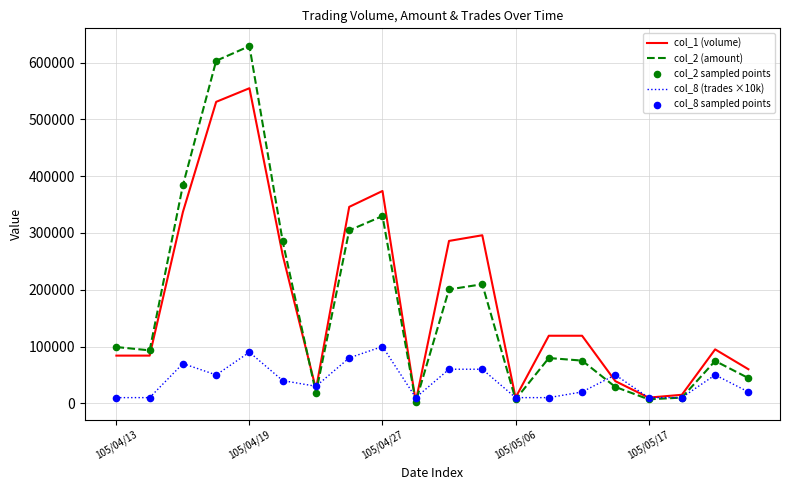

Which series has the widest spread of values?

col_2 (amount)